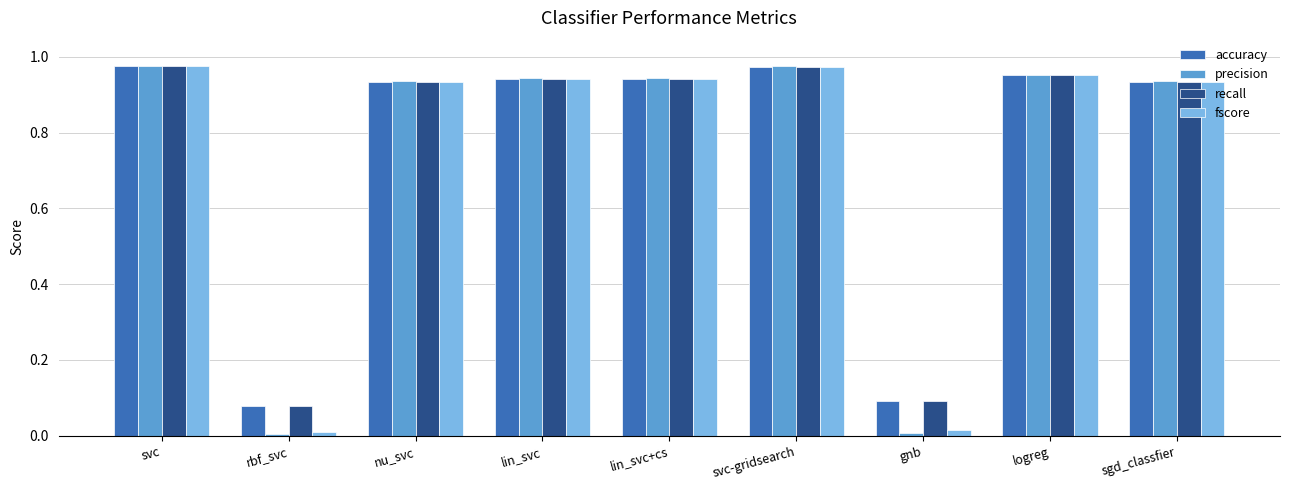

The accuracy series shows 0.1 at gnb. True or false?

True